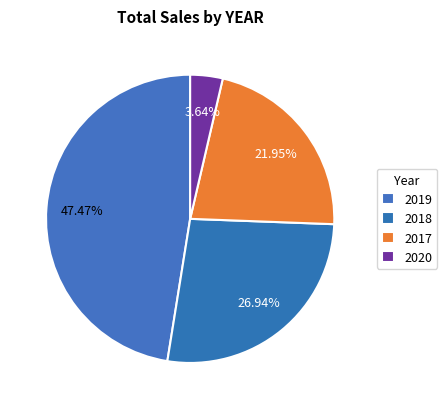

Count the number of slices in the pie.

4